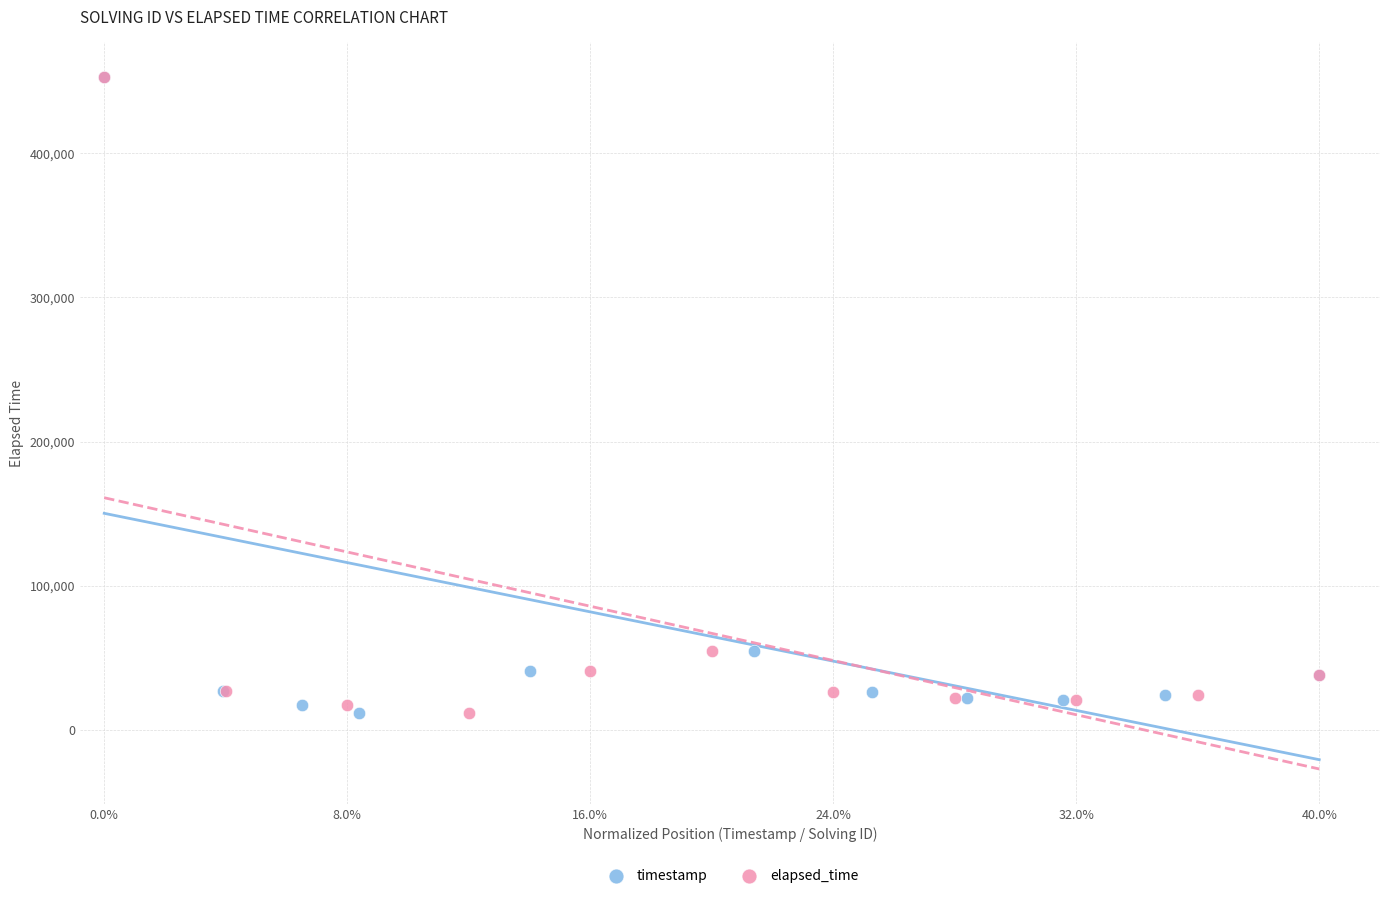

What are all the series names shown in the legend?

timestamp, elapsed_time